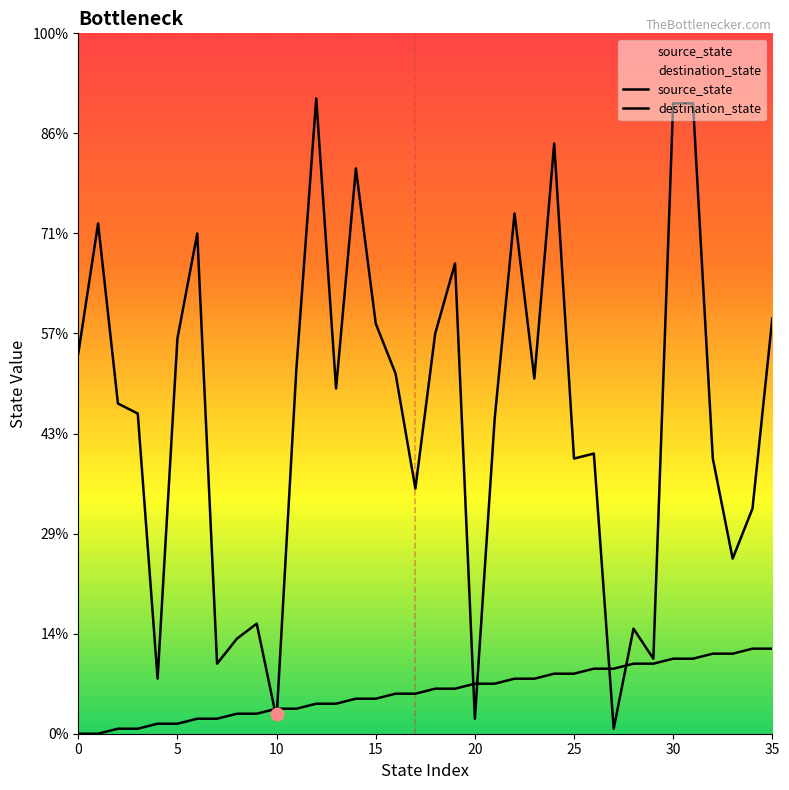

Which series reaches the minimum Y coordinate?

source_state